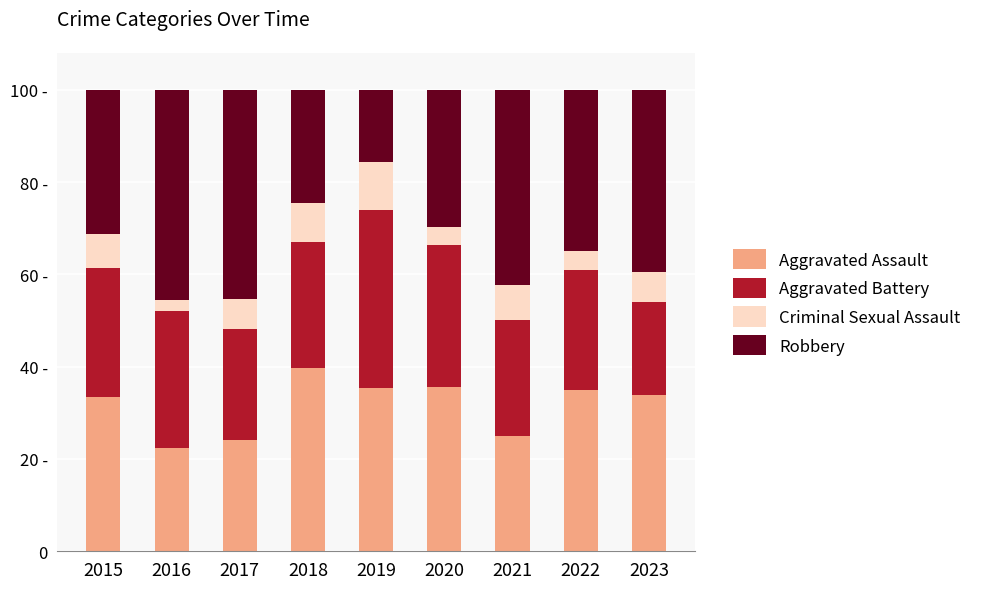

Does the chart contain stacked bars?

Yes